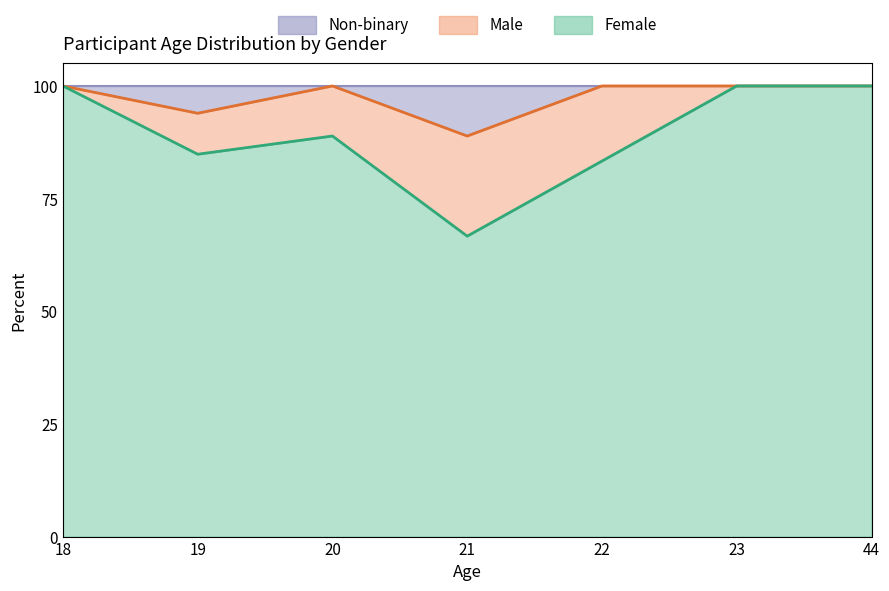

What are all the series names shown in the legend?

Female, Male, Non-binary